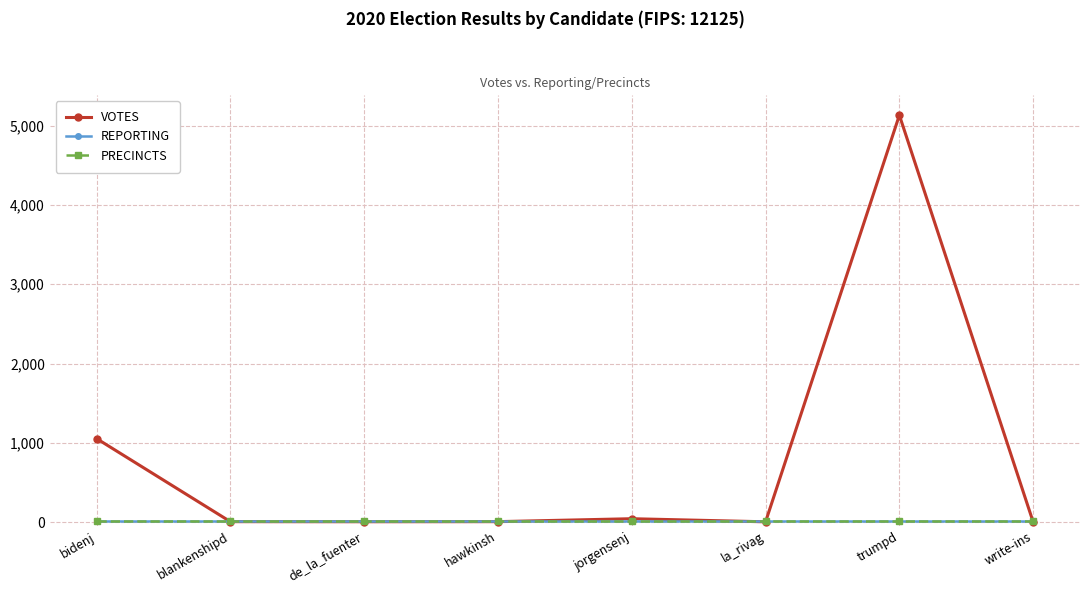

Does the chart have visible grid lines?

Yes